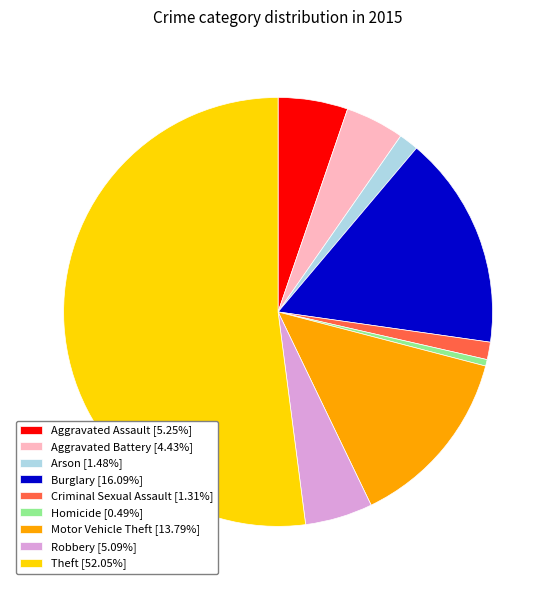

How many slices are in this pie chart?

9